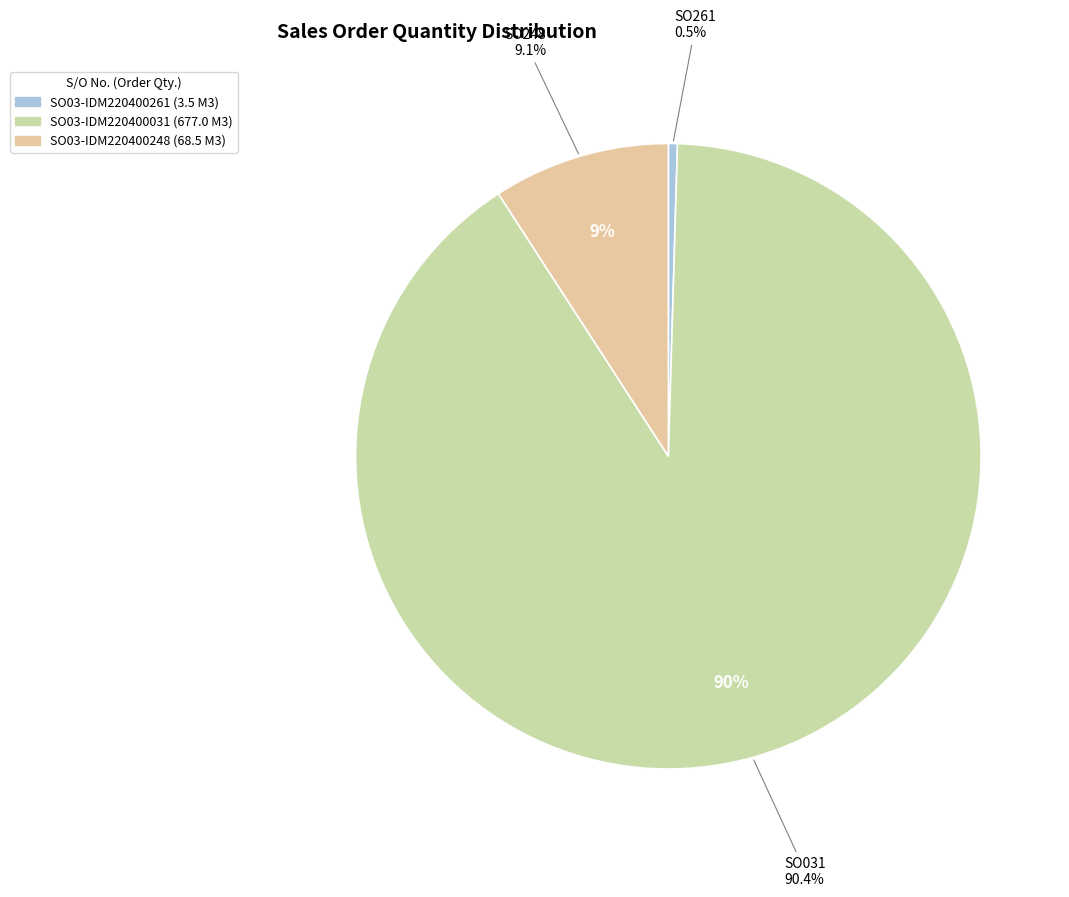

Does SO03-IDM220400248 account for over 50% of the chart?

No